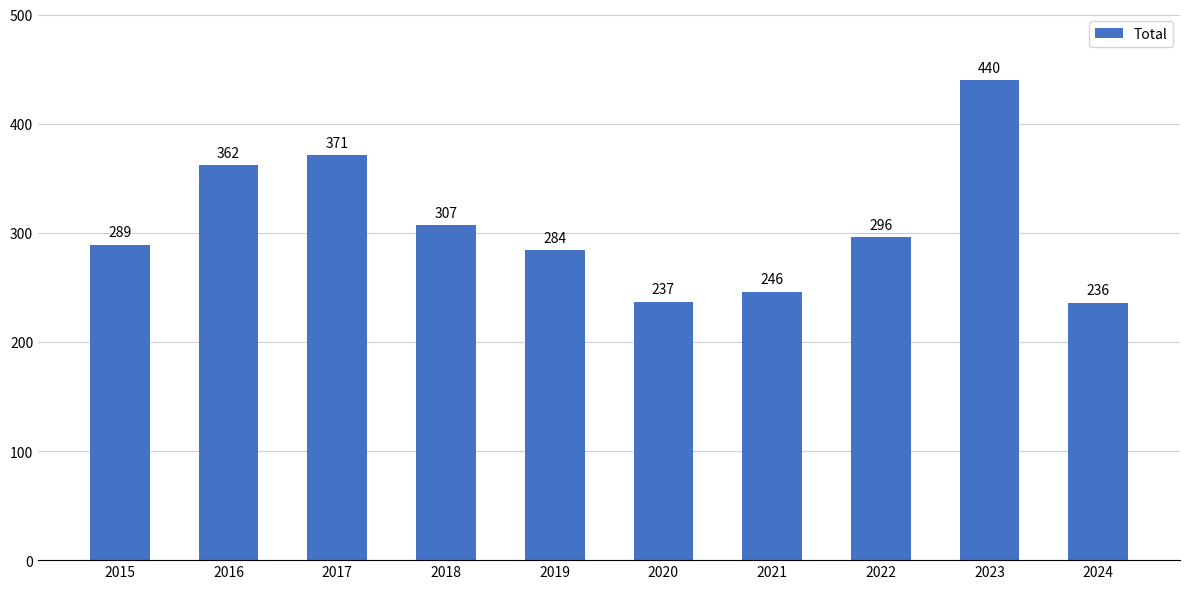

Approximately how many times larger is the value at 2017 compared to 2022?

1.3